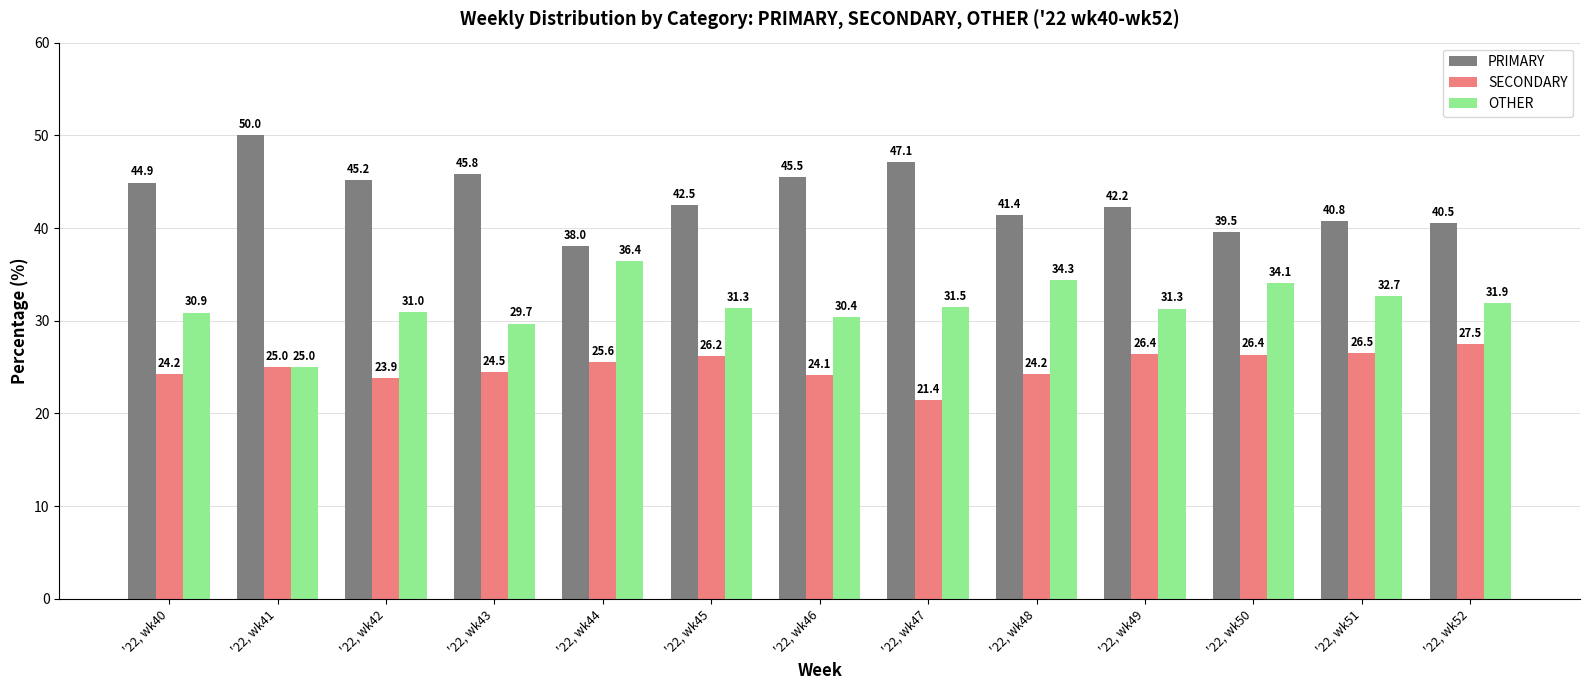

What is the average value of the PRIMARY series?

43.4